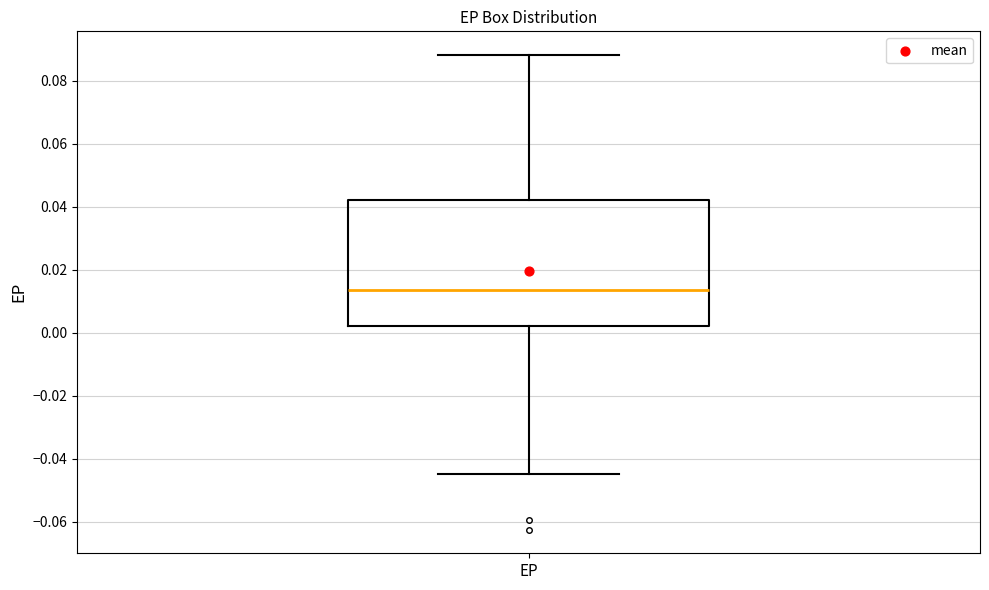

Read this box plot against the y-axis: the position of the median line, the range covered by the box, and the ends of both whiskers. The values are not printed on the chart, so give them approximately, as read against the axis.

median 0.014, box 0.002 to 0.042, whiskers -0.044 to 0.088